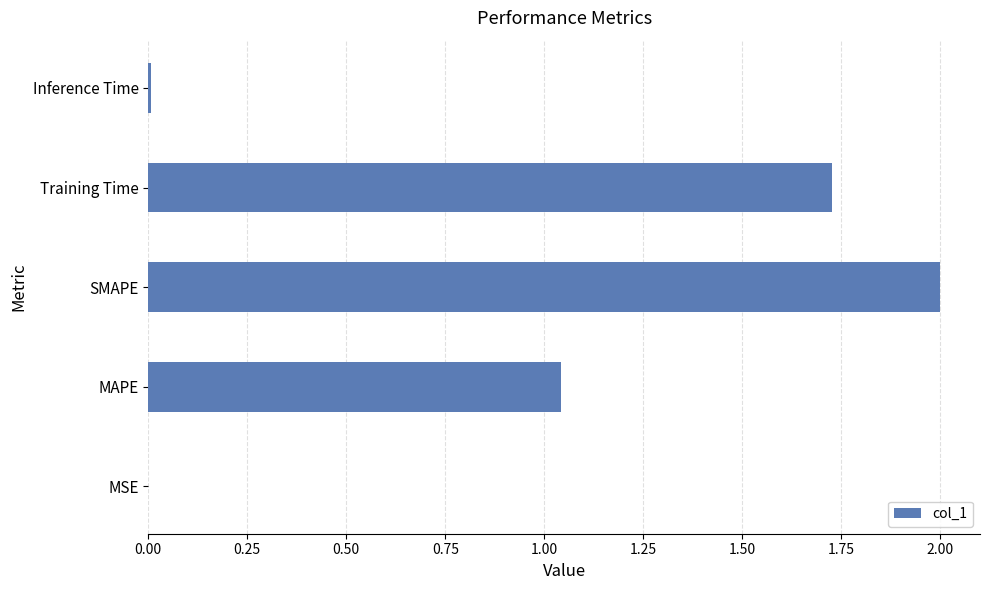

True or false: the data shows 0.0 at Inference Time.

True